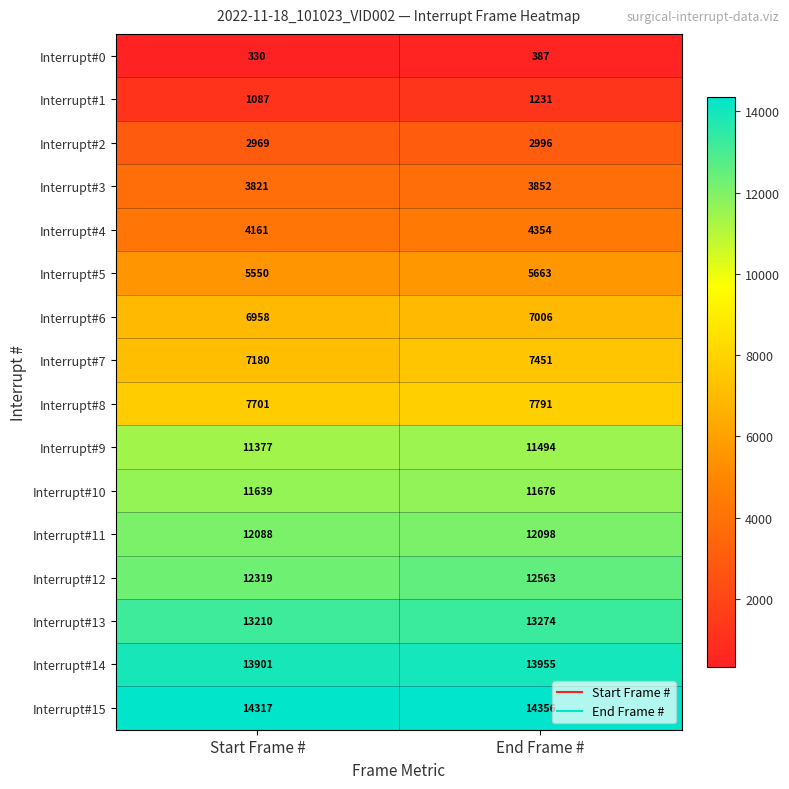

Which series has the largest total across all categories?

Interrupt#15